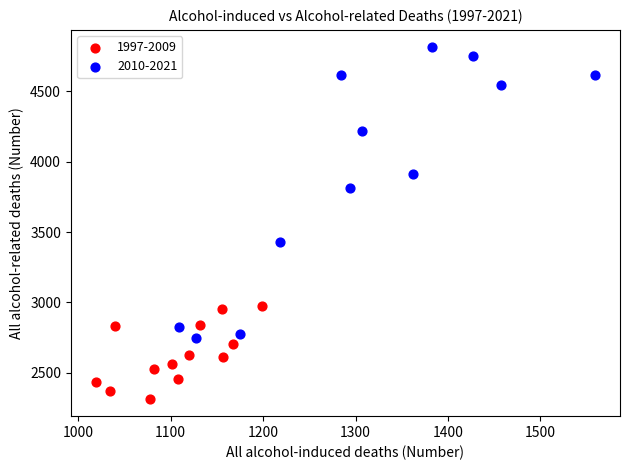

Which series contains the highest Y value?

2010-2021